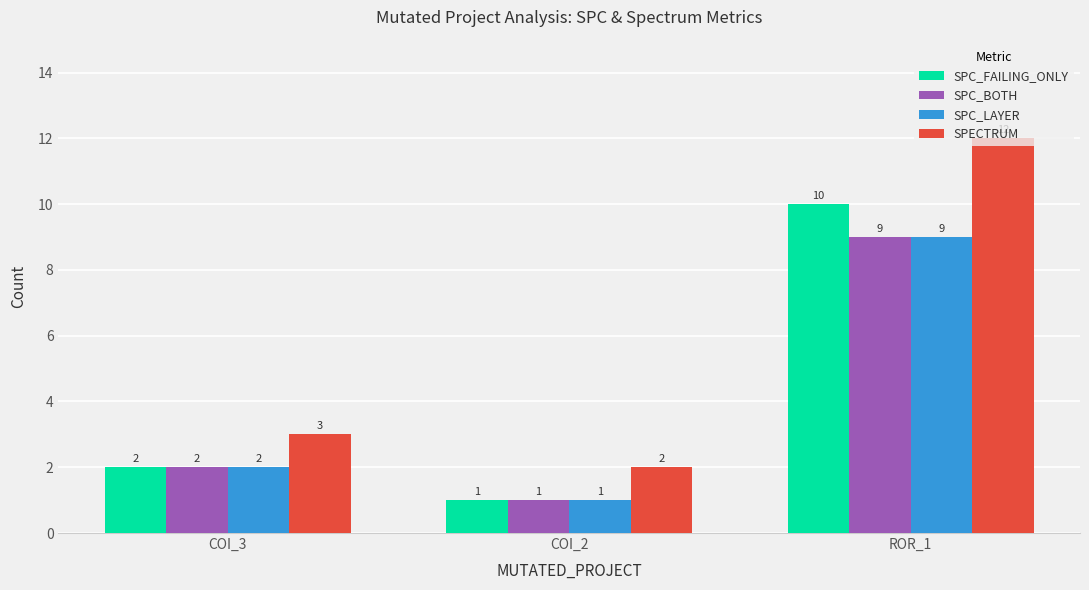

What is the difference between the SPC_FAILING_ONLY values at ROR_1 and COI_2?

9